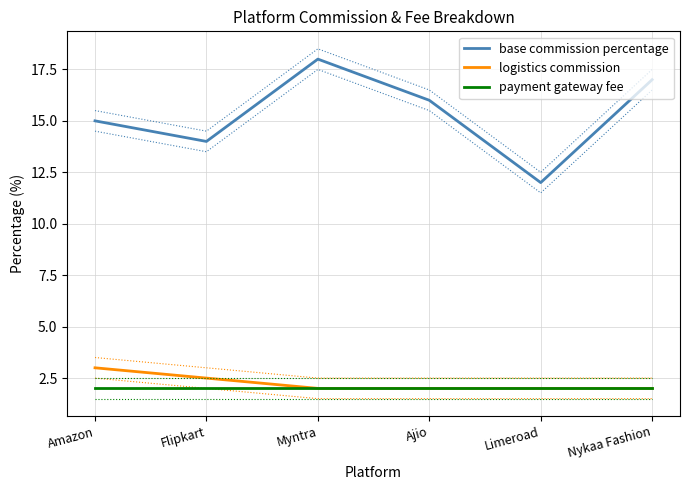

Which series has the widest spread of values?

base commission percentage